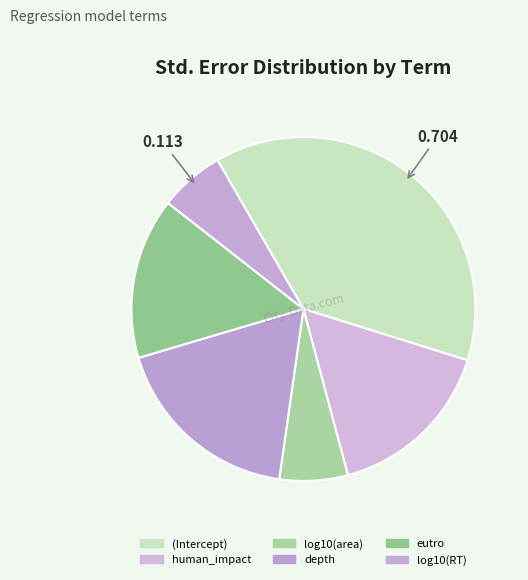

Count the number of slices in the pie.

6